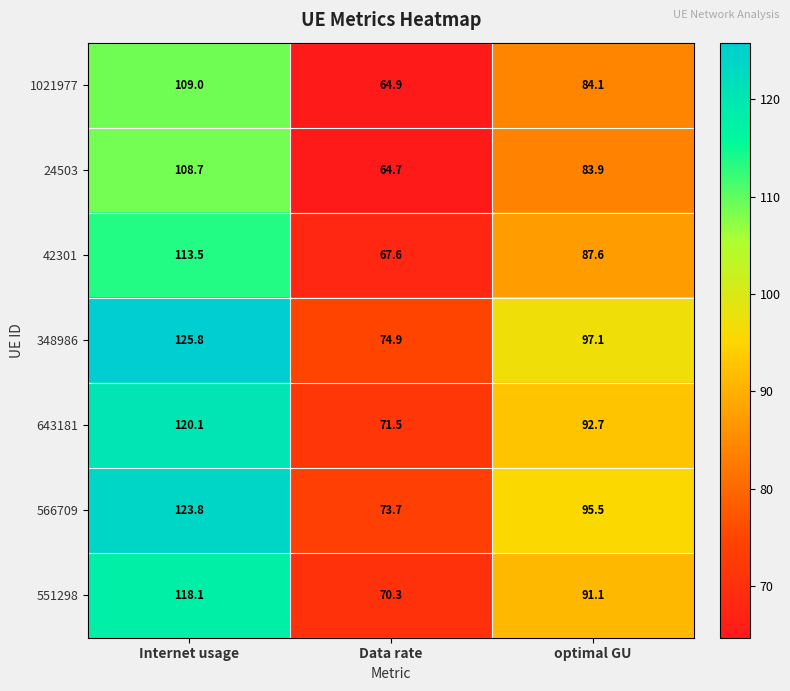

What is the difference between the highest and lowest values at Data rate?

10.2